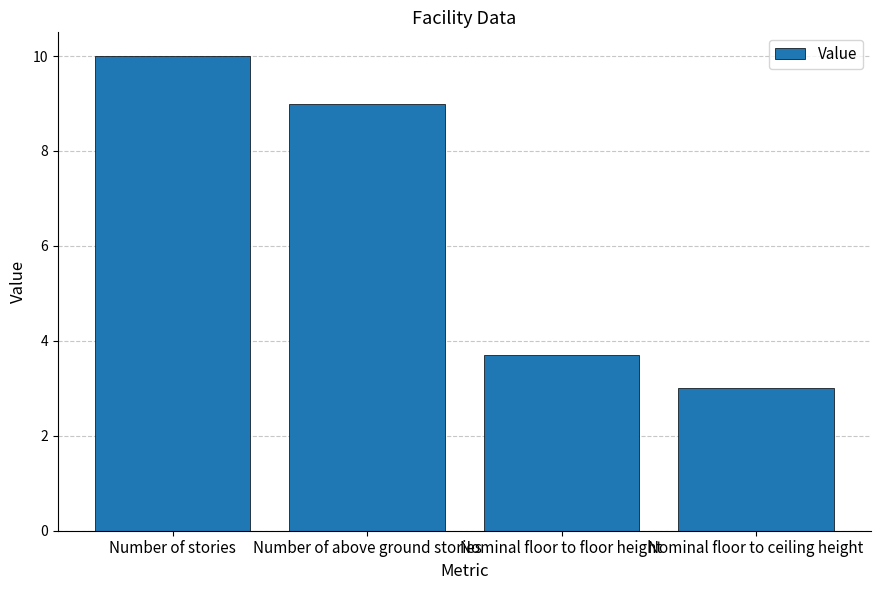

How many series are shown in this chart?

1